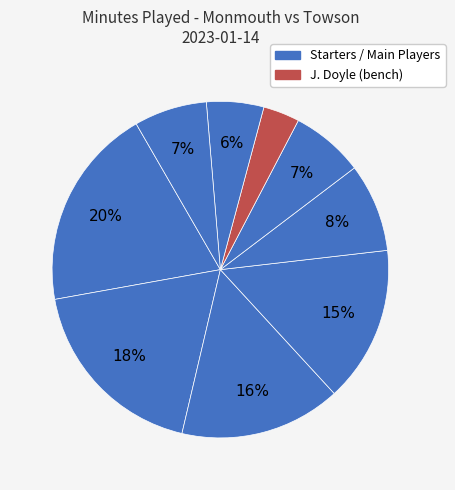

How many segments does this pie chart have?

9